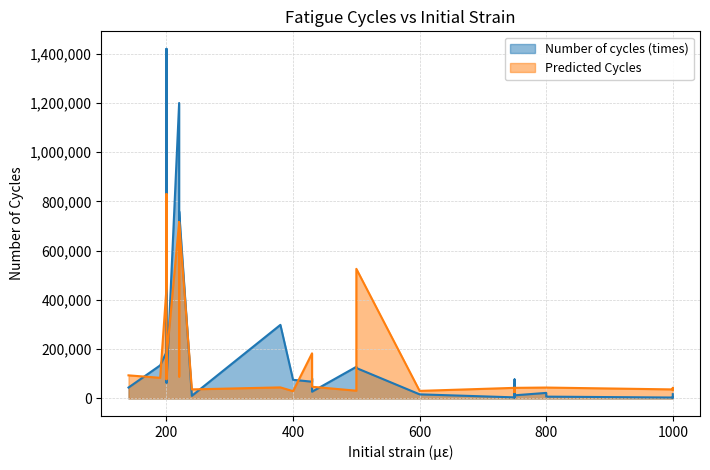

List the series in order of their overall mean, highest first.

Number of cycles (times), Predicted Cycles